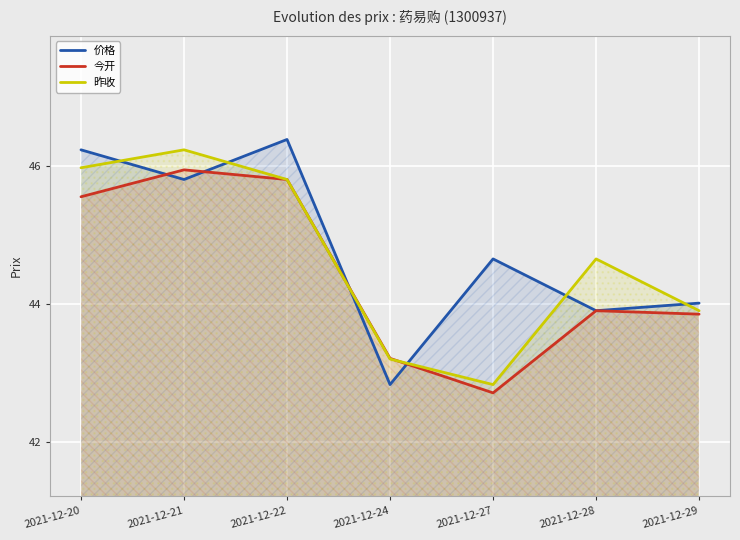

Where does the 今开 series first go above 43?

2021-12-20